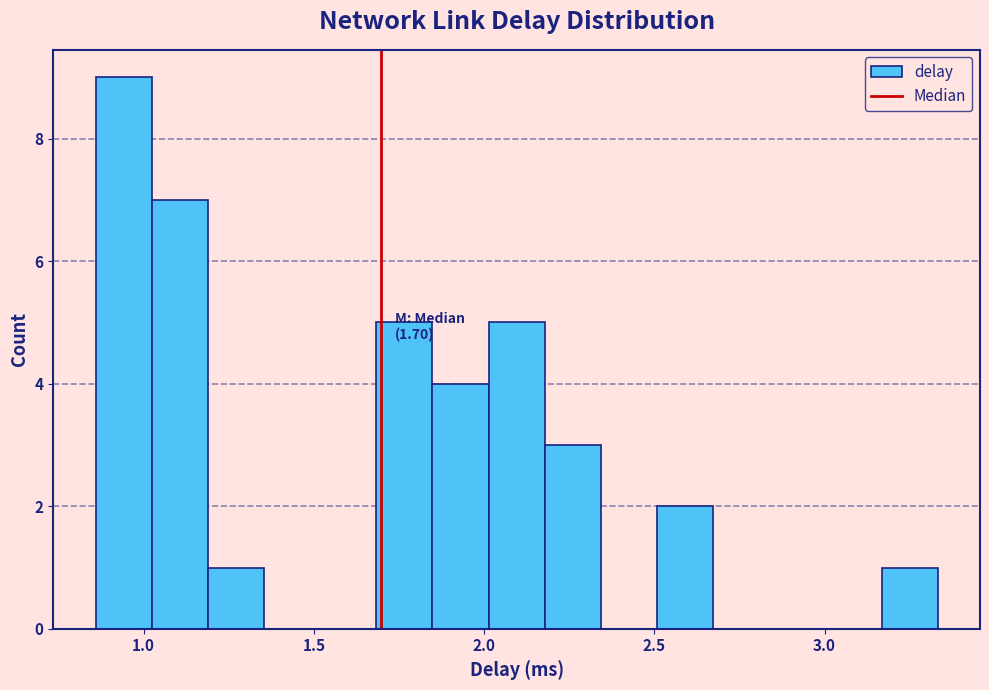

Read against the x-axis, roughly where is the centre of the tallest bar?

0.95